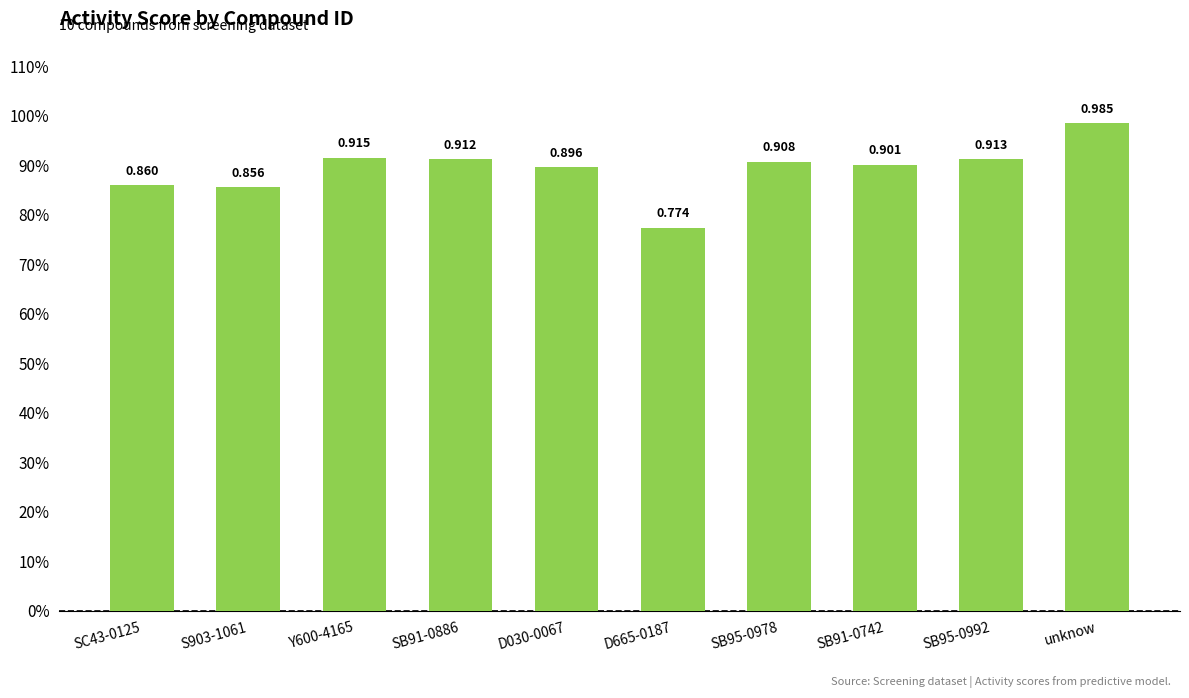

List the labels in order of value, smallest first.

D665-0187, S903-1061, SC43-0125, D030-0067, SB91-0742, SB95-0978, SB91-0886, SB95-0992, Y600-4165, unknow